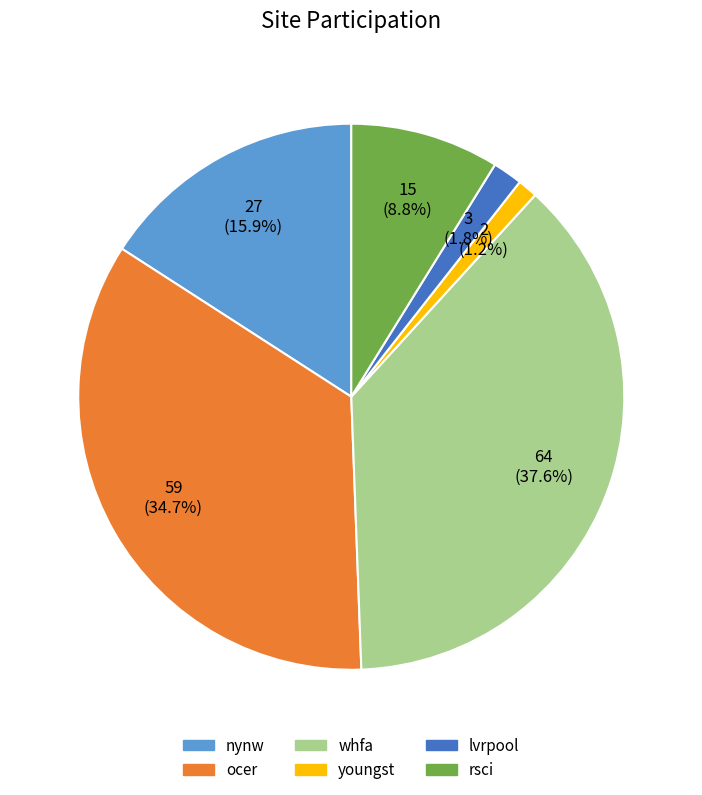

Is the sum of lvrpool and ocer greater than half?

No